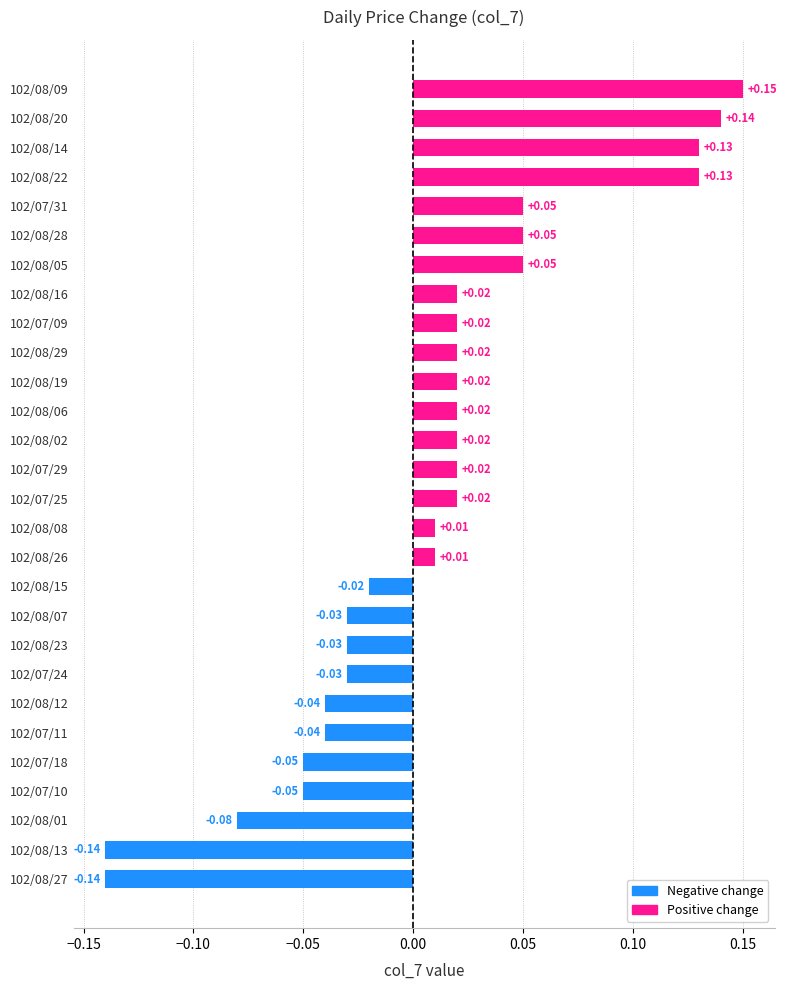

What is the difference between the maximum and minimum values?

0.3